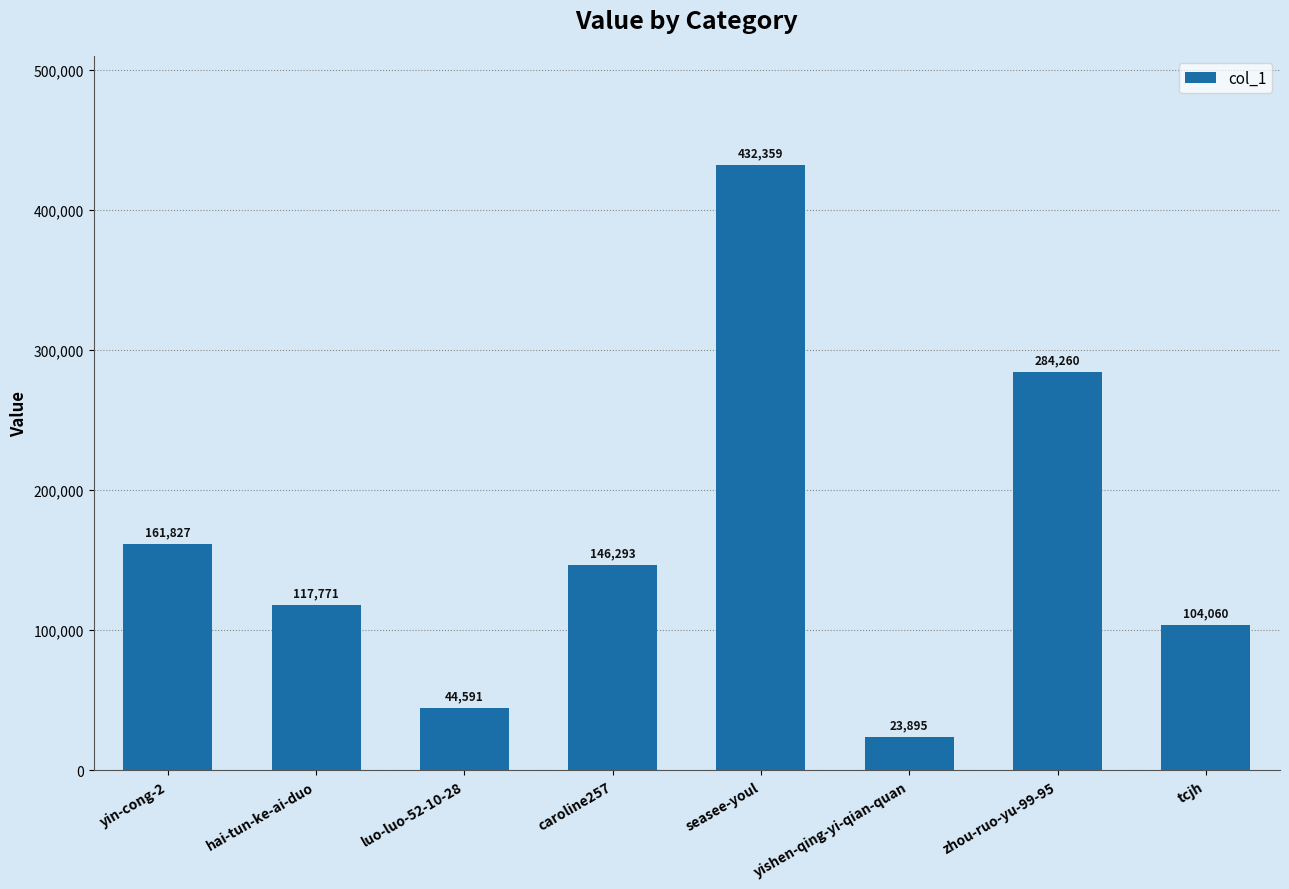

What is the difference between the maximum and minimum values?

408464